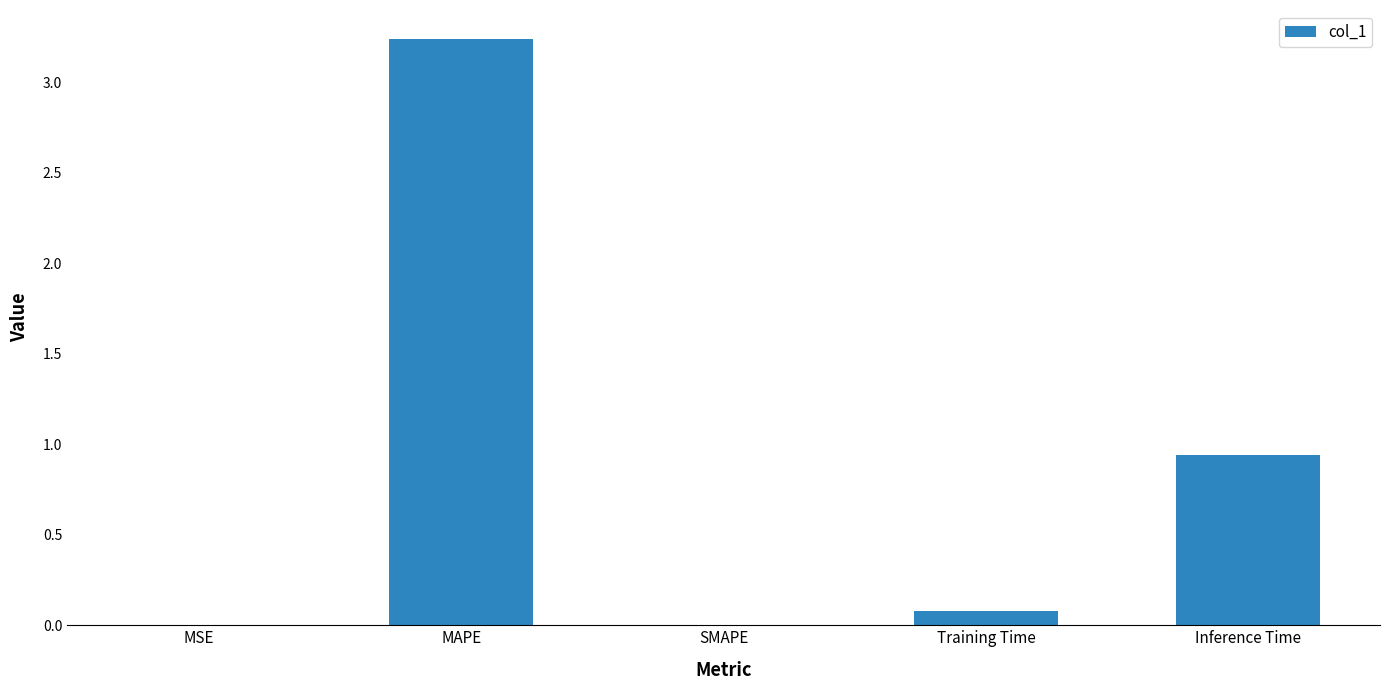

Where is the data nearest to the value 1?

Inference Time